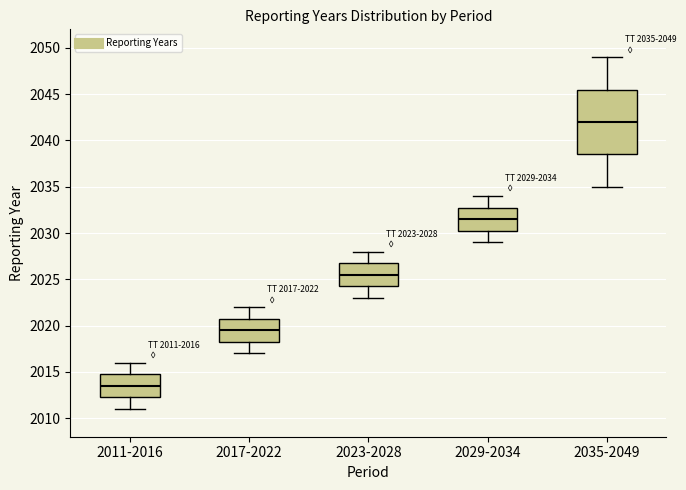

Which box's median line is the highest?

2035-2049